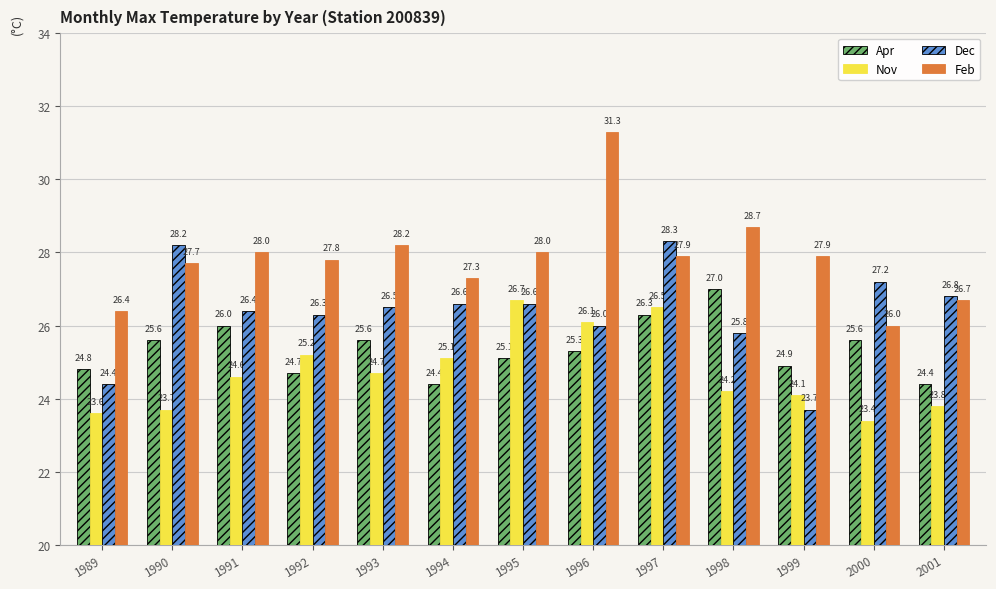

Rank the series at 1992 from highest to lowest value.

Feb, Dec, Nov, Apr